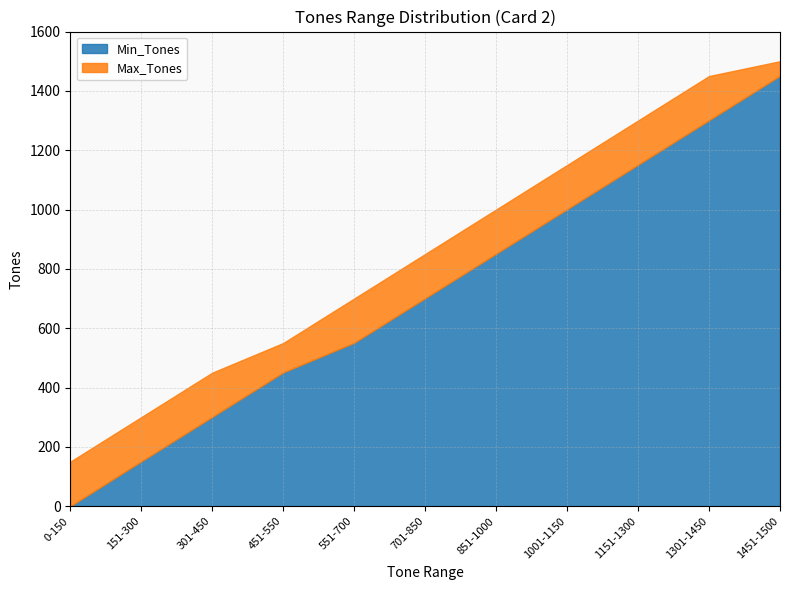

True or false: Min_Tones and Max_Tones intersect in this chart.

False